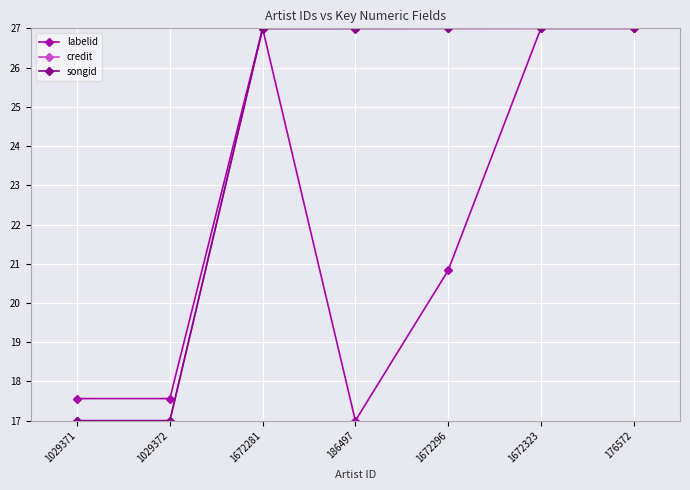

What is the label of the 5th point from the right?

1672281